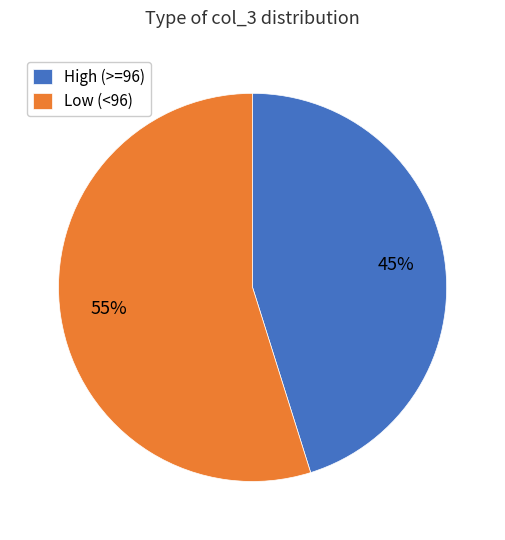

How many segments does this pie chart have?

2